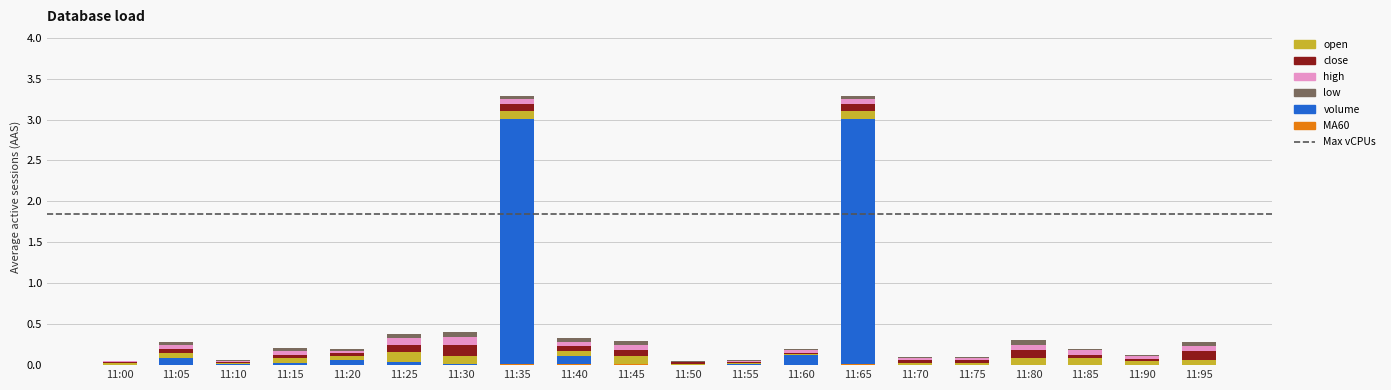

How many data points does each series have?

20